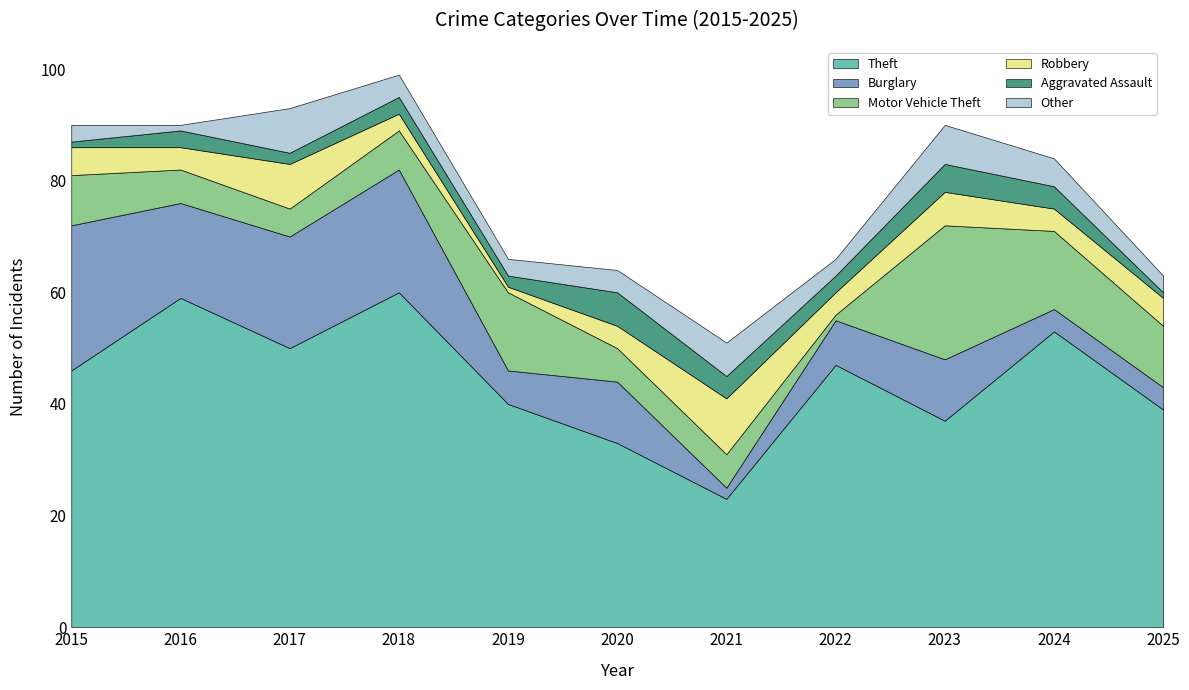

What is the value of the Aggravated Assault point at the 3rd from the left?

2